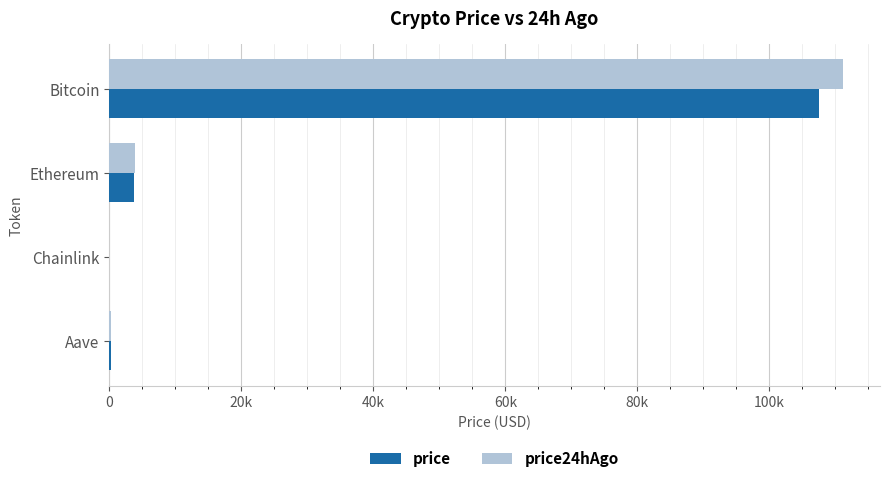

What are all the series names shown in the legend?

price, price24hAgo